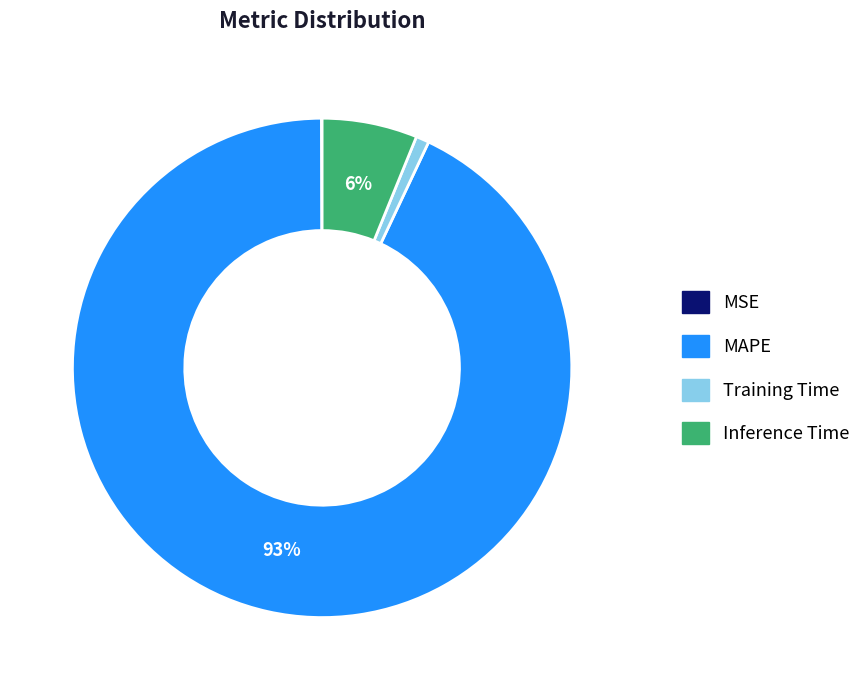

Which category has the biggest portion of the pie?

MAPE